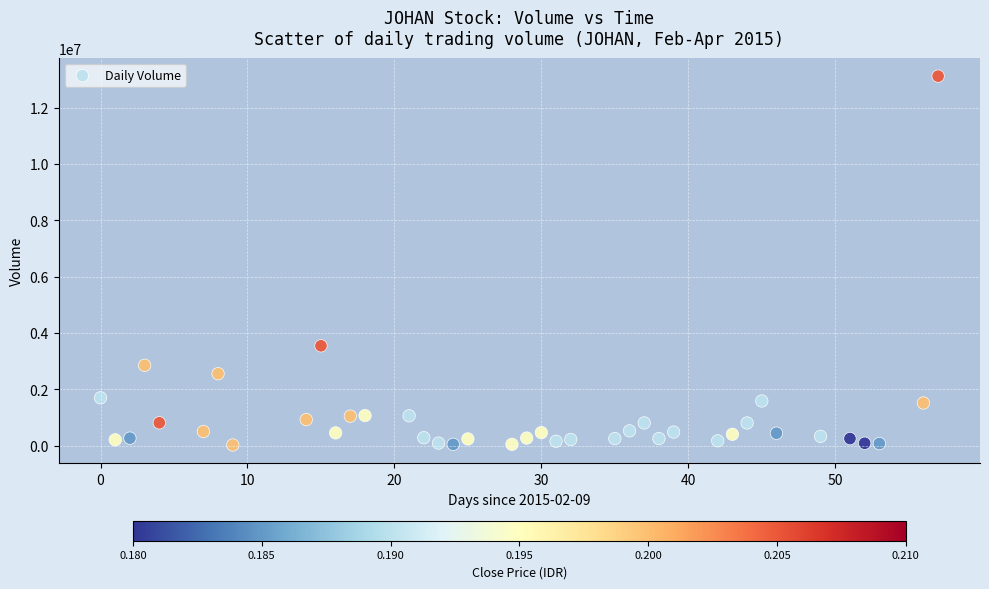

What Y value in the scatter plot is closest to 6568450?

3542600